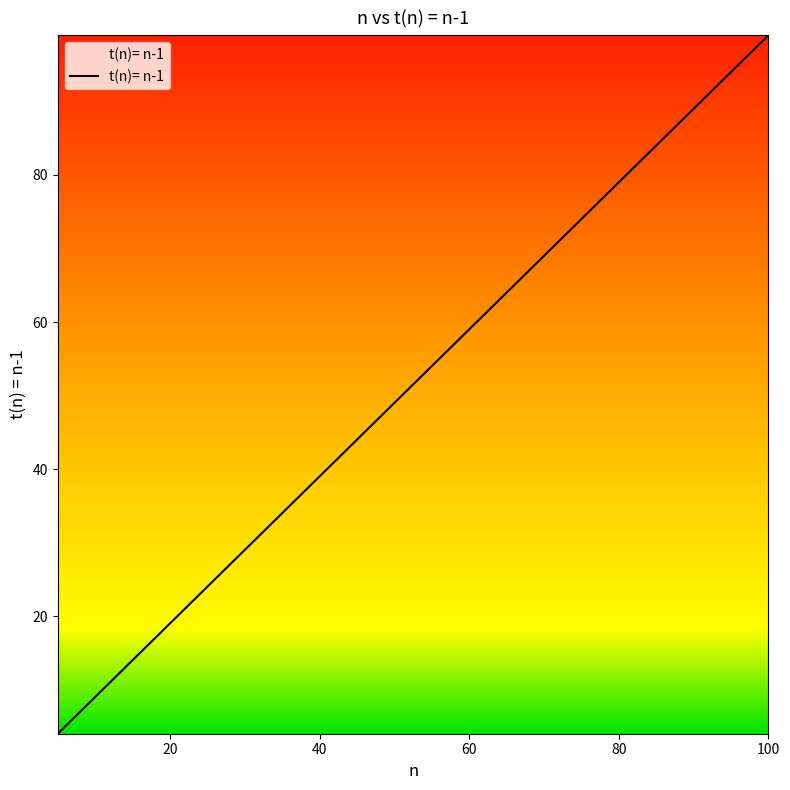

Does the chart display data point markers on the line(s)?

No